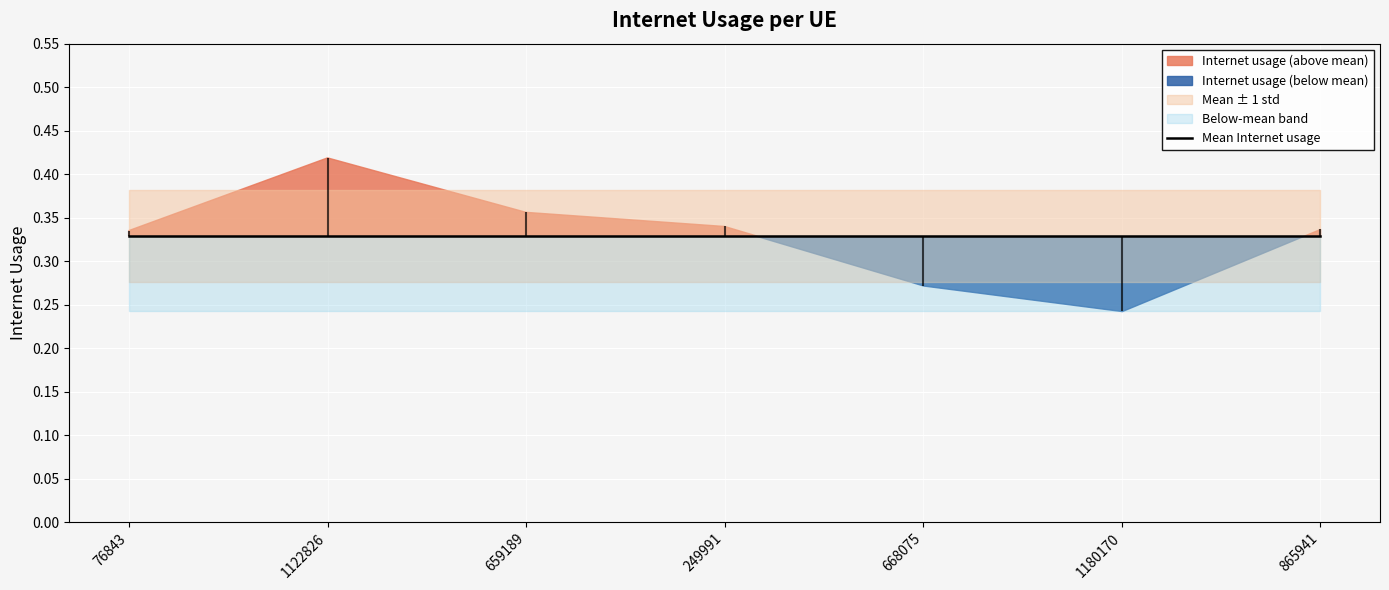

What is the label of the 4th point from the right?

249991